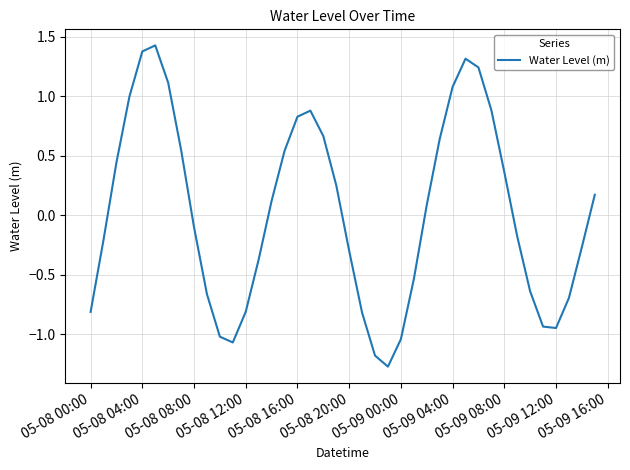

True or false: there are more than 1 points higher than both neighbors.

True